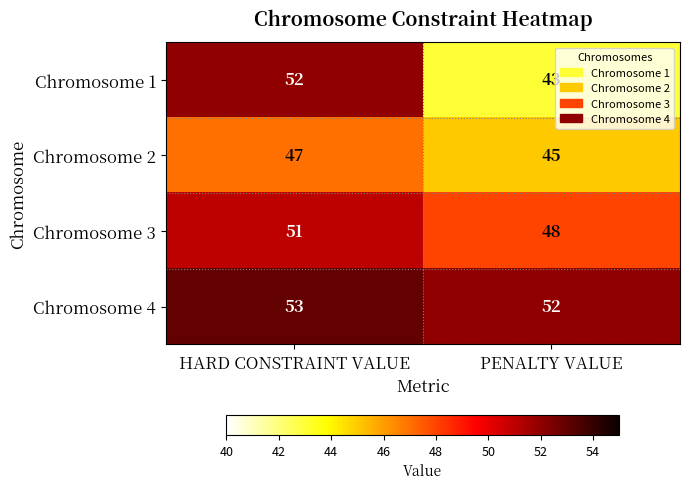

Which series has the largest total across all categories?

Chromosome 4